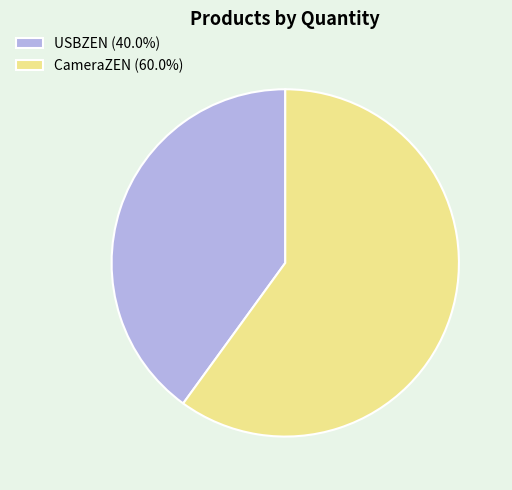

How many slices are in this pie chart?

2